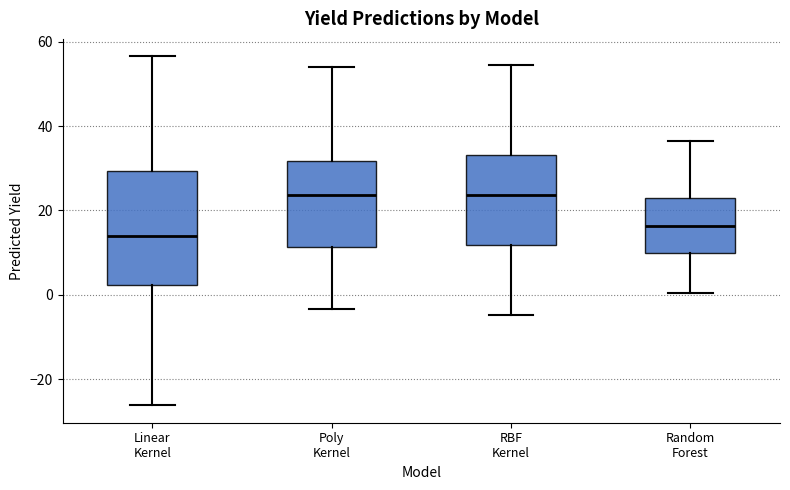

Where does the upper whisker of the box for Random Forest end on the y-axis? The values are not printed on the chart, so give them approximately, as read against the axis.

36